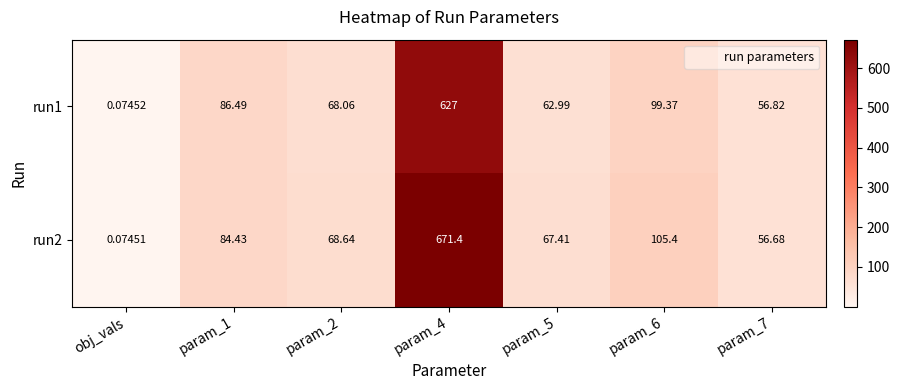

Which category has the lowest value in the run1 series?

obj_vals